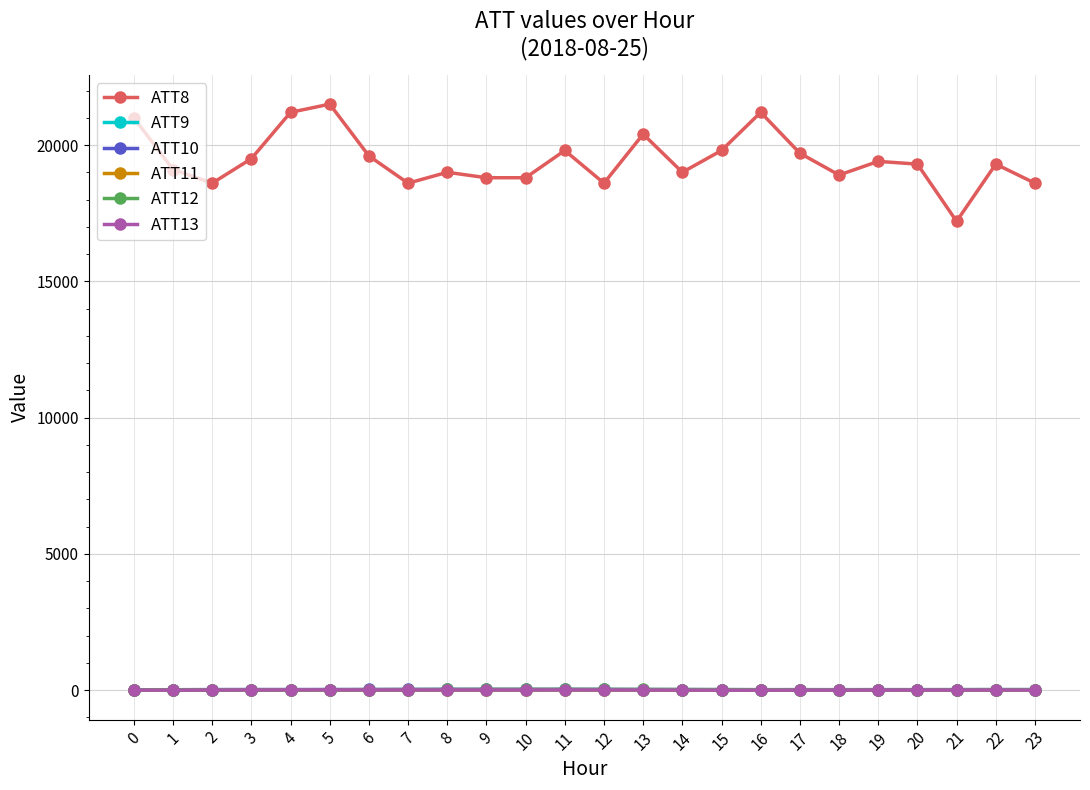

Which series has the widest spread of values?

ATT8